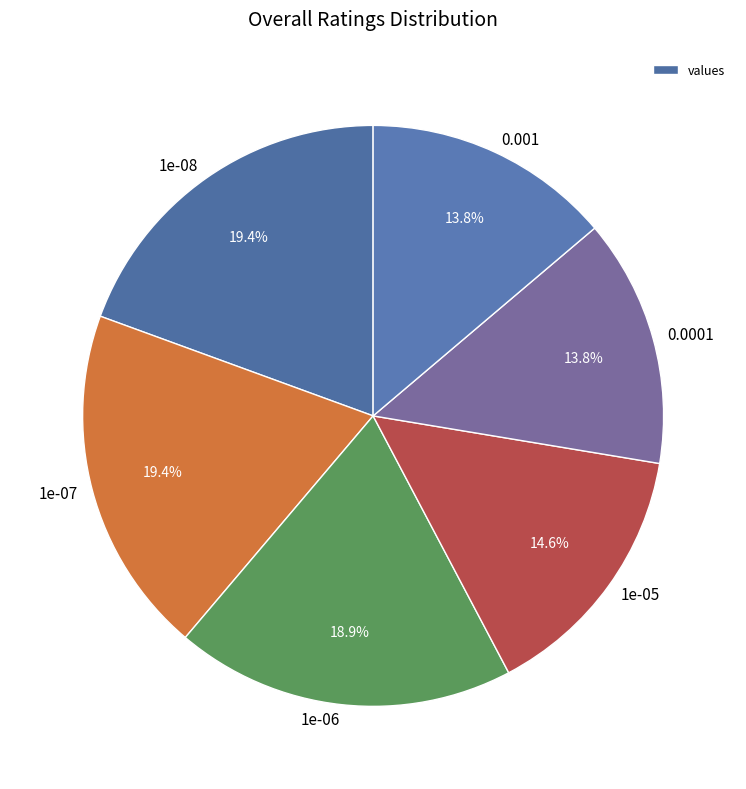

True or false: 0.001 accounts for 3% of the total.

False